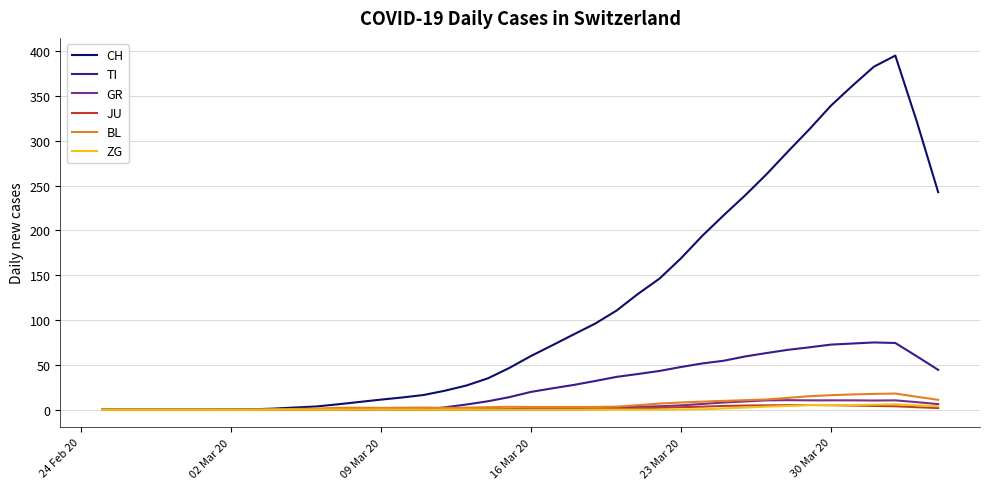

Which series has the largest range (max minus min)?

CH